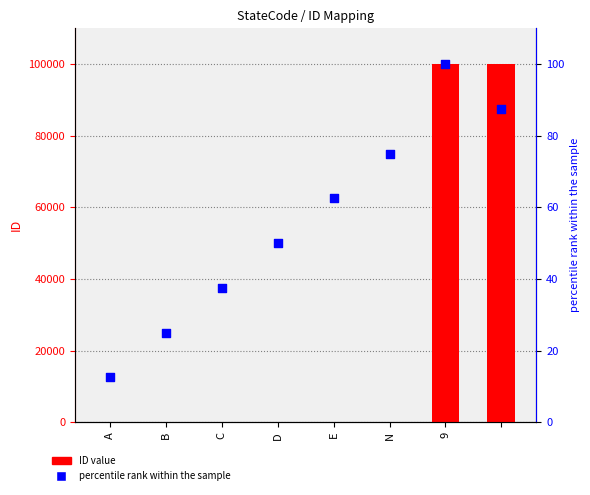

Which series reaches the minimum Y coordinate?

ID value